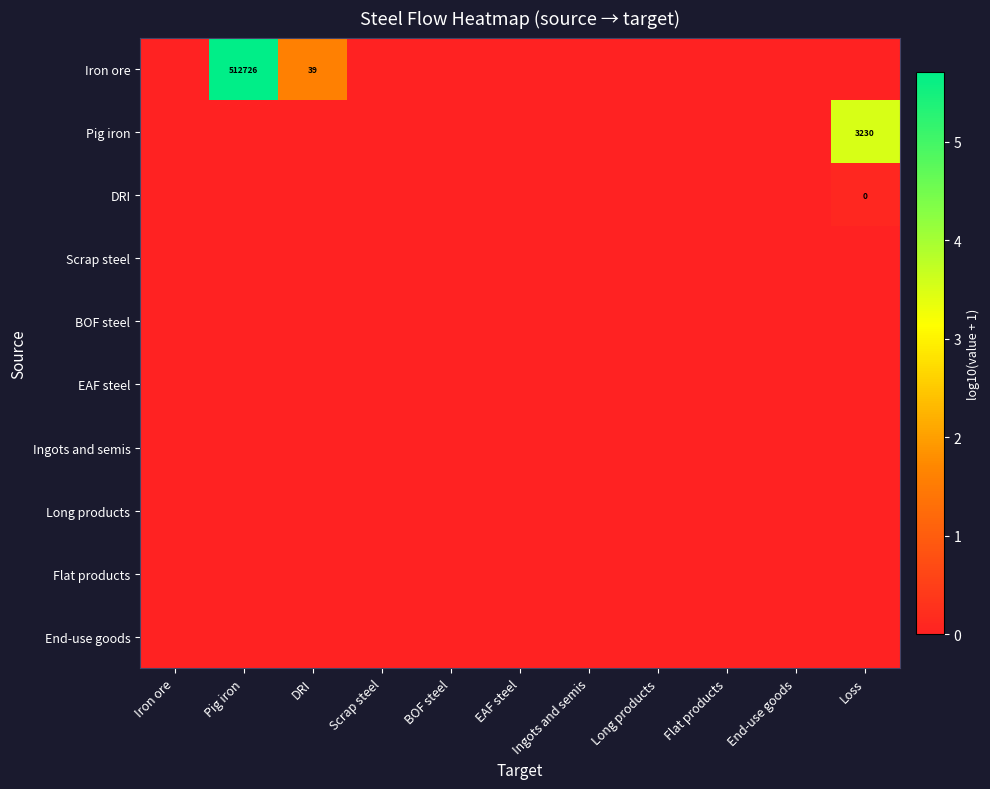

At which category does the chart reach its minimum across all series?

Iron ore